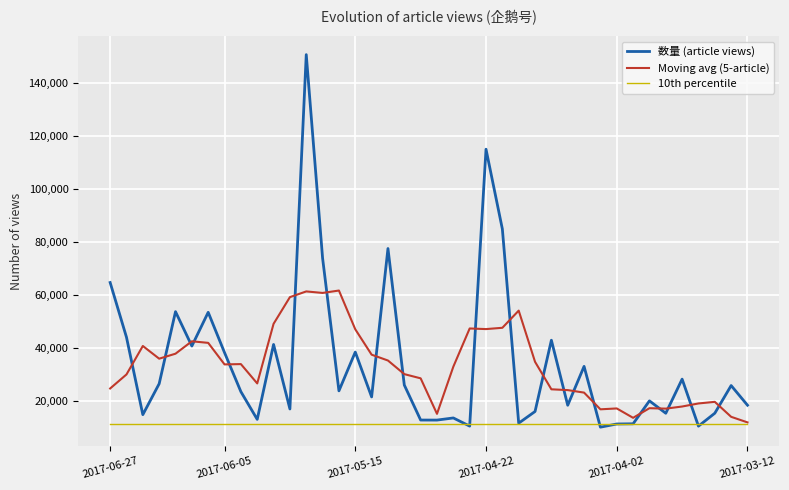

How many values in the 数量 (article views) series are below 23837?

20